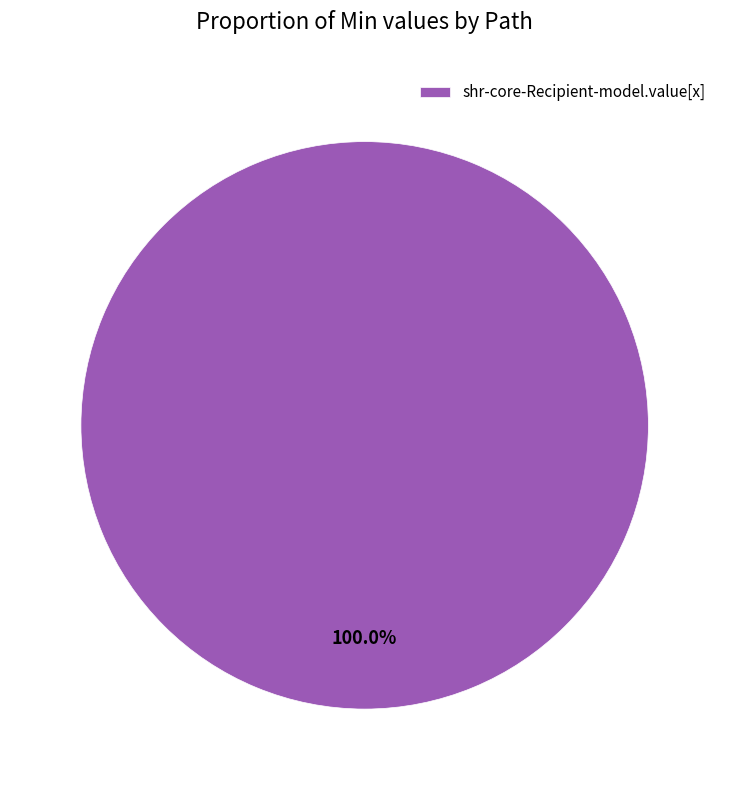

Is there any slice that represents more than half of the pie?

Yes